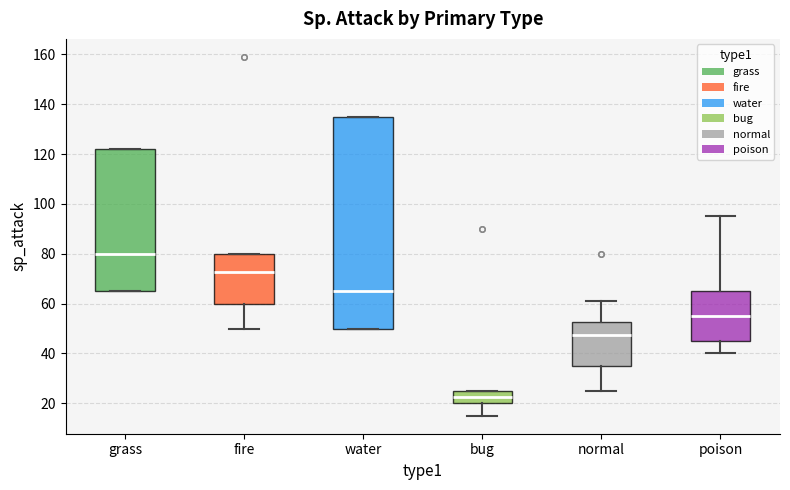

Reading left to right, transcribe this box plot: for each box, give where its median line is, the range the box spans, and where its two whiskers end, as read against the y-axis. The values are not printed on the chart, so give them approximately, as read against the axis.

grass: median 80, box 66 to 122, whiskers 66 to 122
fire: median 72, box 60 to 80, whiskers 50 to 80
water: median 66, box 50 to 136, whiskers 50 to 136
bug: median 22, box 20 to 26, whiskers 16 to 26
normal: median 48, box 36 to 52, whiskers 26 to 62
poison: median 56, box 46 to 66, whiskers 40 to 96